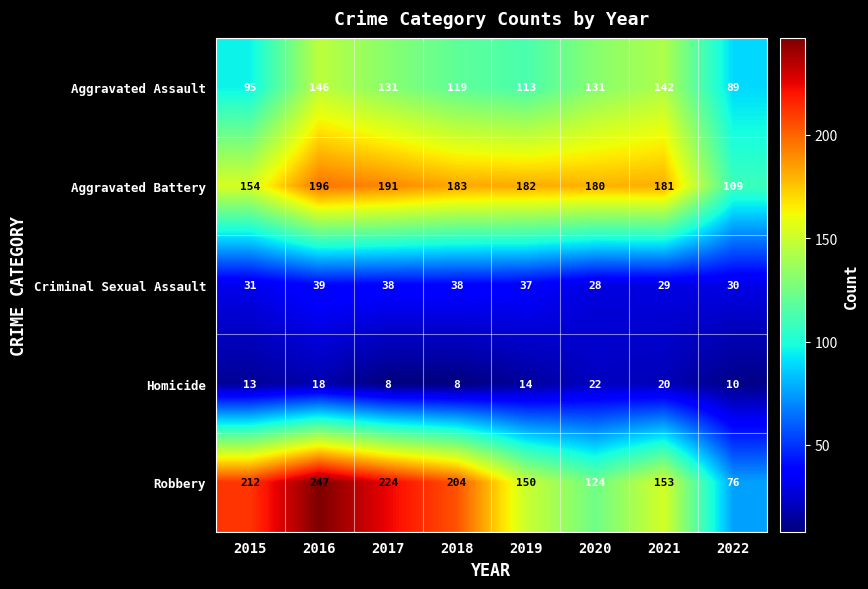

Which series changed the most between 2018 and 2019?

Robbery